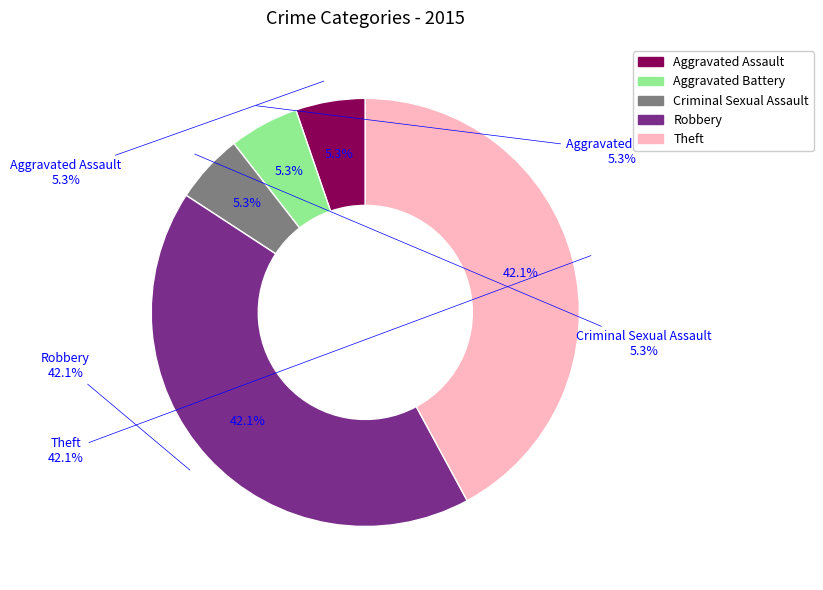

Which category has the biggest portion of the pie?

Robbery